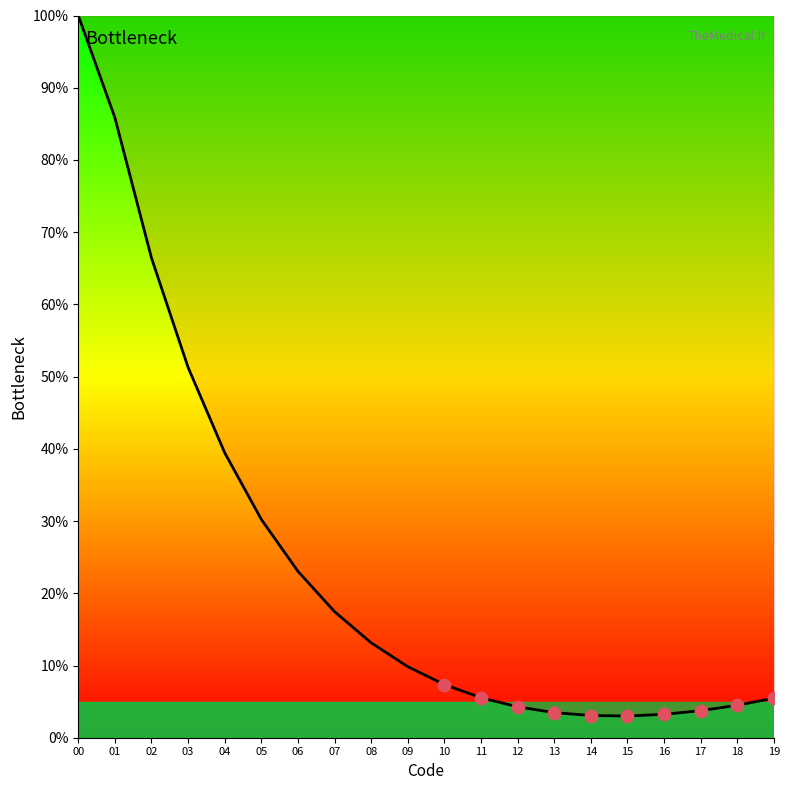

Approximately how many times larger is the value at 09 compared to 01?

0.1